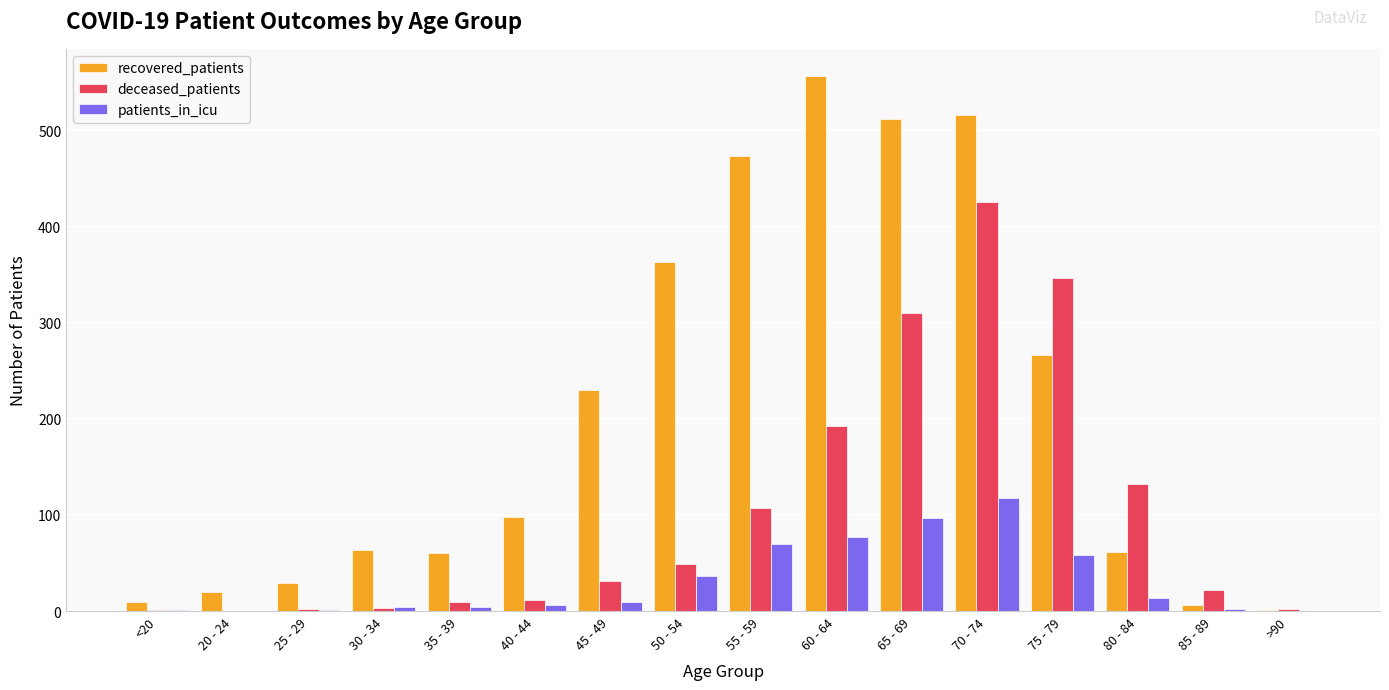

Is the value of patients_in_icu at 85 - 89 greater than the value of deceased_patients at 65 - 69?

No